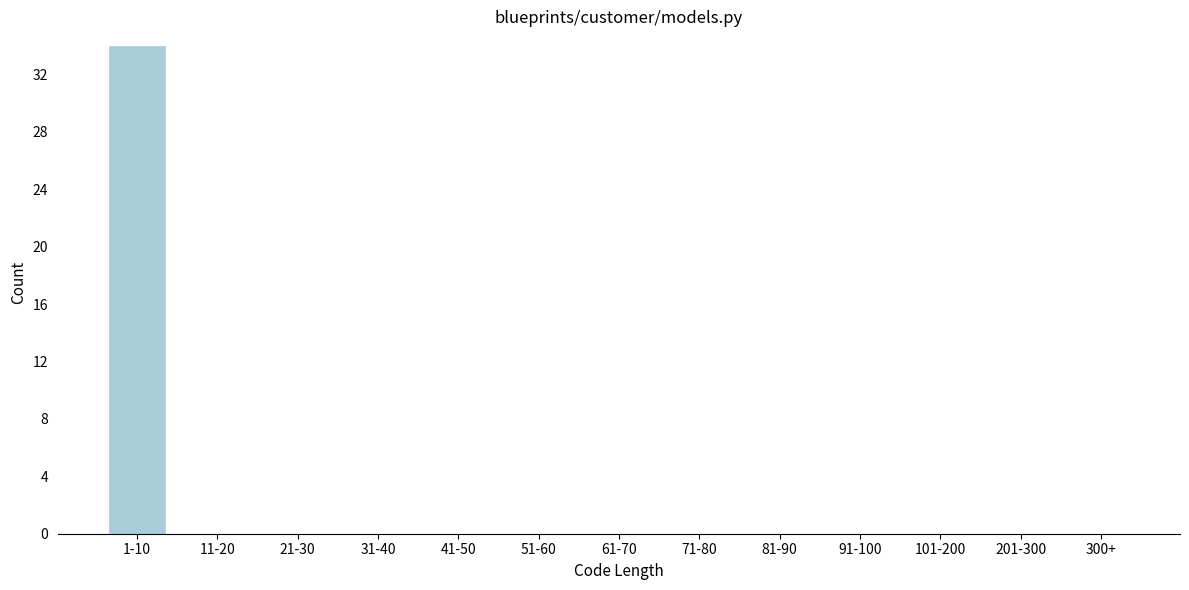

Reading left to right, list all the values displayed in this chart.

1-10=34	11-20=0	21-30=0	31-40=0	41-50=0	51-60=0	61-70=0	71-80=0	81-90=0	91-100=0	101-200=0	201-300=0	300+=0